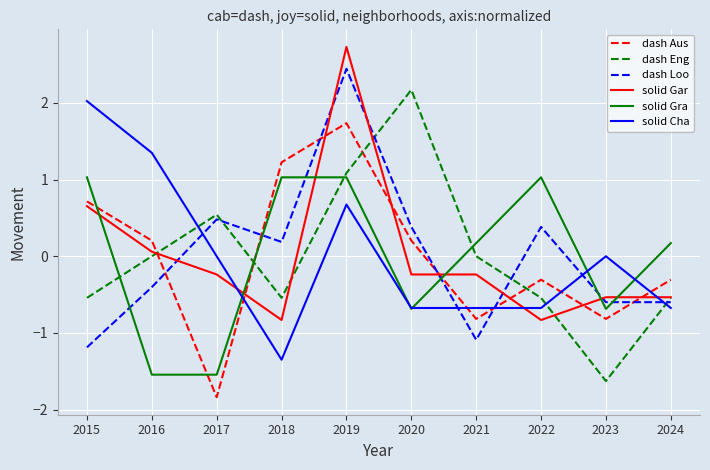

What is the smallest value displayed?

-1.8